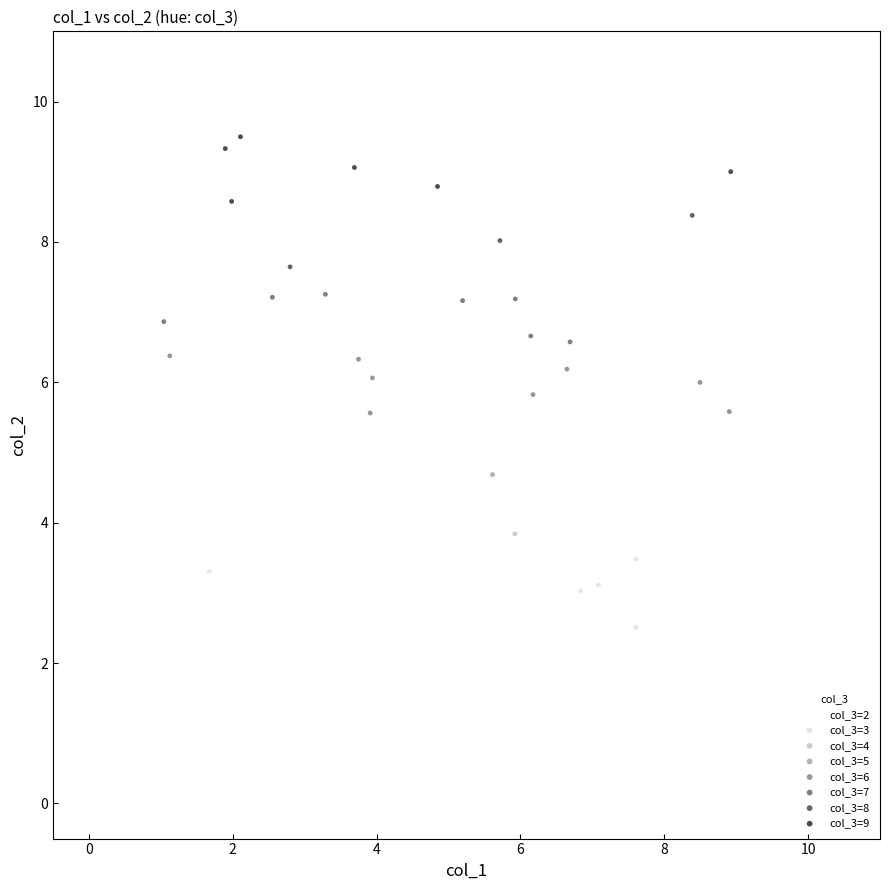

Which series contains the lowest Y value?

col_3=2